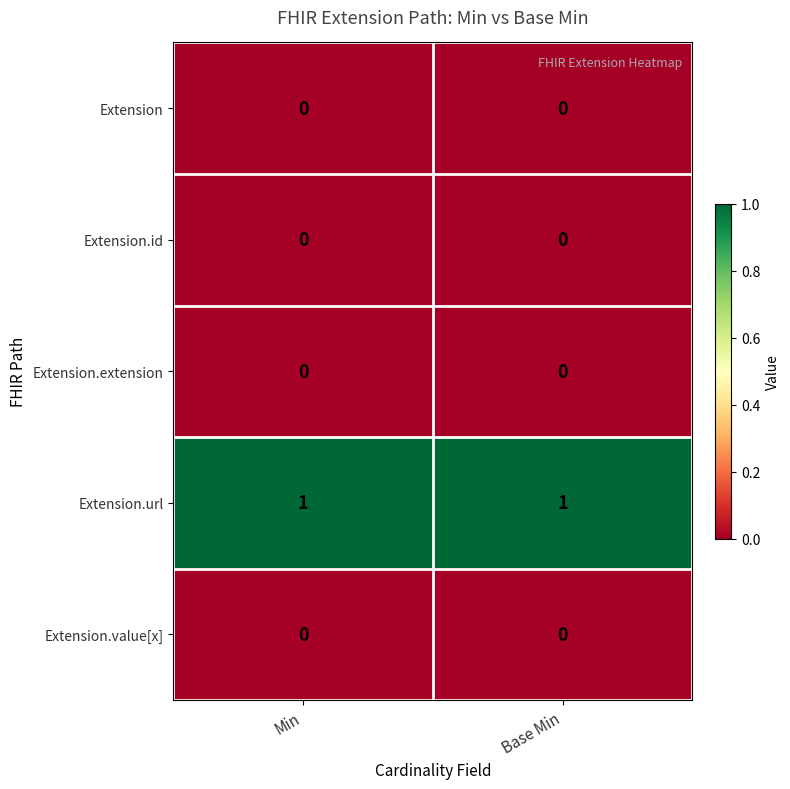

Reading left to right, extract all data points from this chart.

Extension: Min=0	Base Min=0
Extension.id: Min=0	Base Min=0
Extension.extension: Min=0	Base Min=0
Extension.url: Min=1	Base Min=1
Extension.value[x]: Min=0	Base Min=0